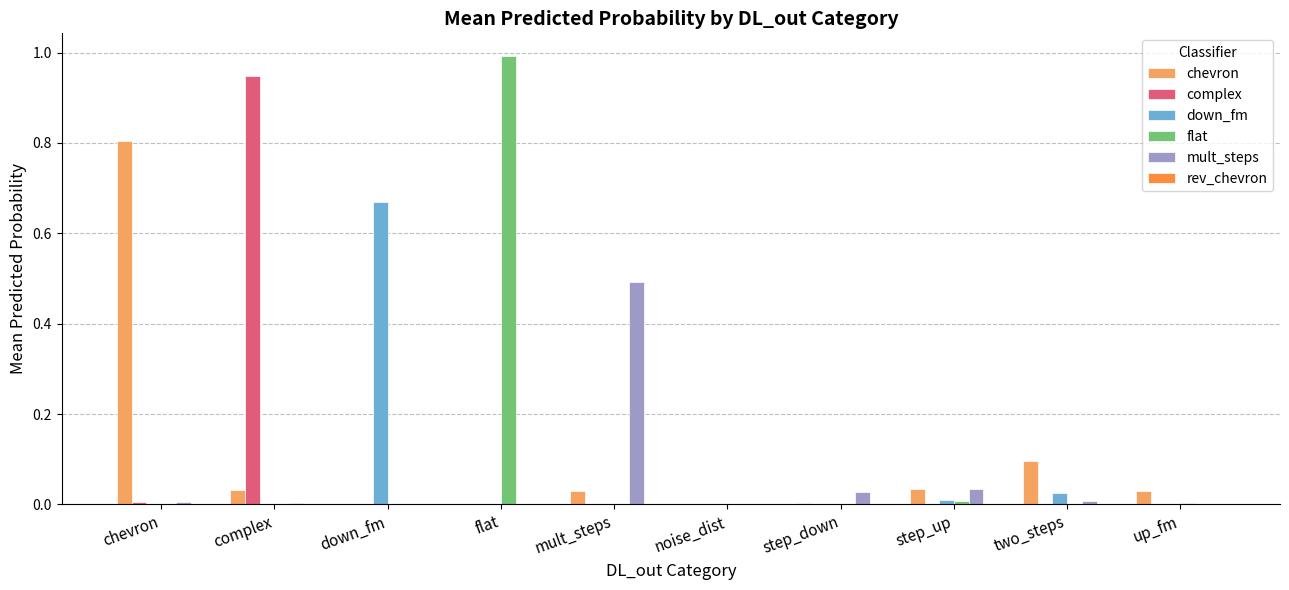

True or false: chevron has a value of 0.2 at two_steps.

False